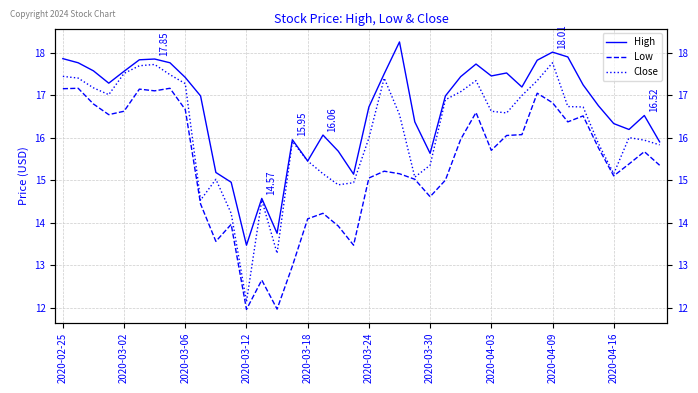

Reading right to left, transcribe all the data shown in this chart.

High: 15.9	16.5	16.2	16.3	16.8	17.2	17.9	18.0	17.8	17.2	17.5	17.4	17.7	17.4	17.0	15.6	16.4	18.2	17.5	16.7	15.1	15.7	16.1	15.4	15.9	13.8	14.6	13.5	14.9	15.2	17.0	17.4	17.8	17.8	17.8	17.6	17.3	17.6	17.8	17.9
Low: 15.3	15.7	15.4	15.1	15.8	16.5	16.4	16.8	17.0	16.1	16.1	15.7	16.6	16.0	15.0	14.6	15.0	15.2	15.2	15.1	13.5	13.9	14.2	14.1	13.0	12.0	12.7	12.0	14.0	13.6	14.4	16.7	17.2	17.1	17.1	16.6	16.5	16.8	17.2	17.1
Close: 15.8	15.9	16.0	15.2	15.9	16.7	16.7	17.8	17.3	17.0	16.6	16.6	17.3	17.1	16.9	15.3	15.1	16.5	17.4	16.0	14.9	14.9	15.2	15.4	15.9	13.3	14.5	12.1	14.2	15.0	14.5	17.3	17.5	17.7	17.7	17.5	17.0	17.2	17.4	17.4